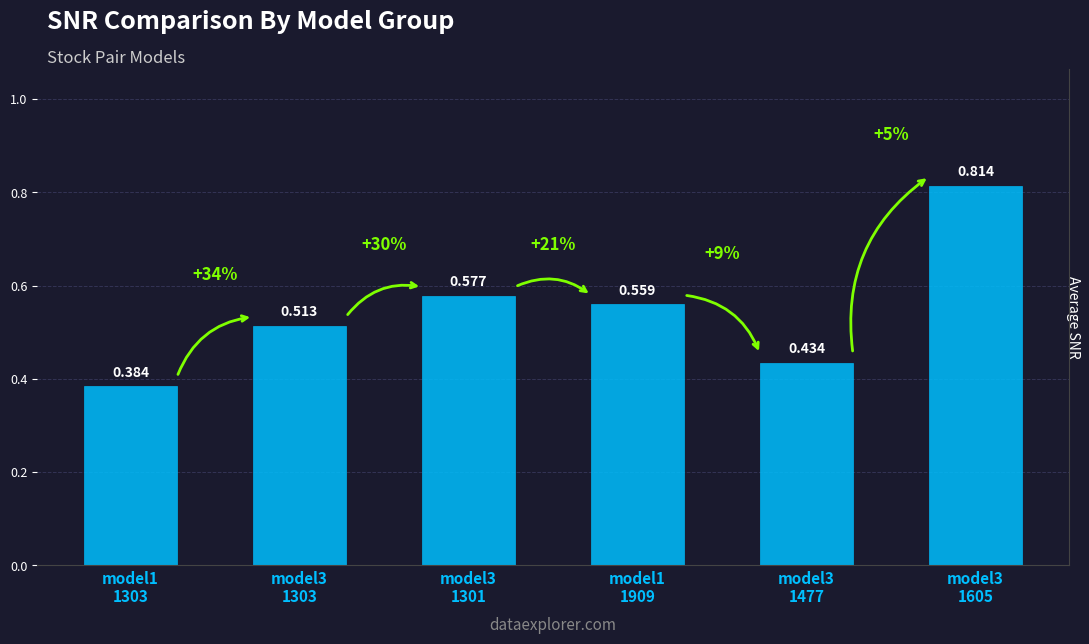

Rank the categories by value from lowest to highest.

model1
1303, model3
1477, model3
1303, model1
1909, model3
1301, model3
1605